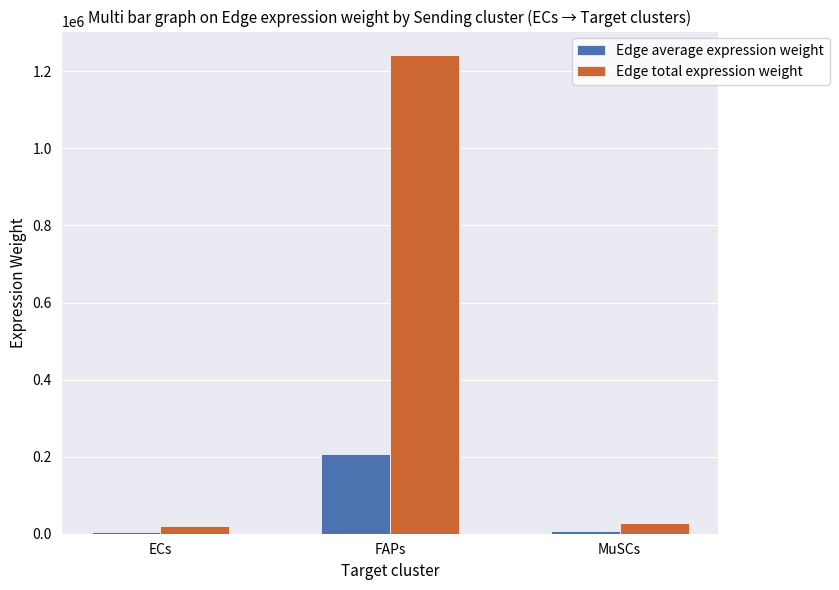

True or false: Edge total expression weight has a value of 1829474.1 at FAPs.

False